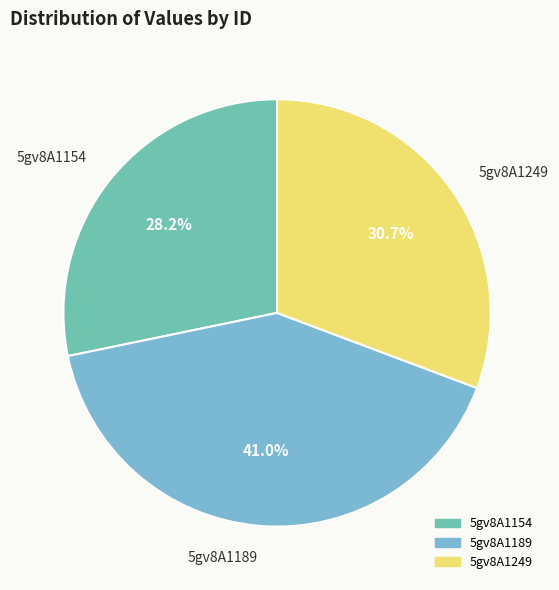

Does any single category account for the majority?

No